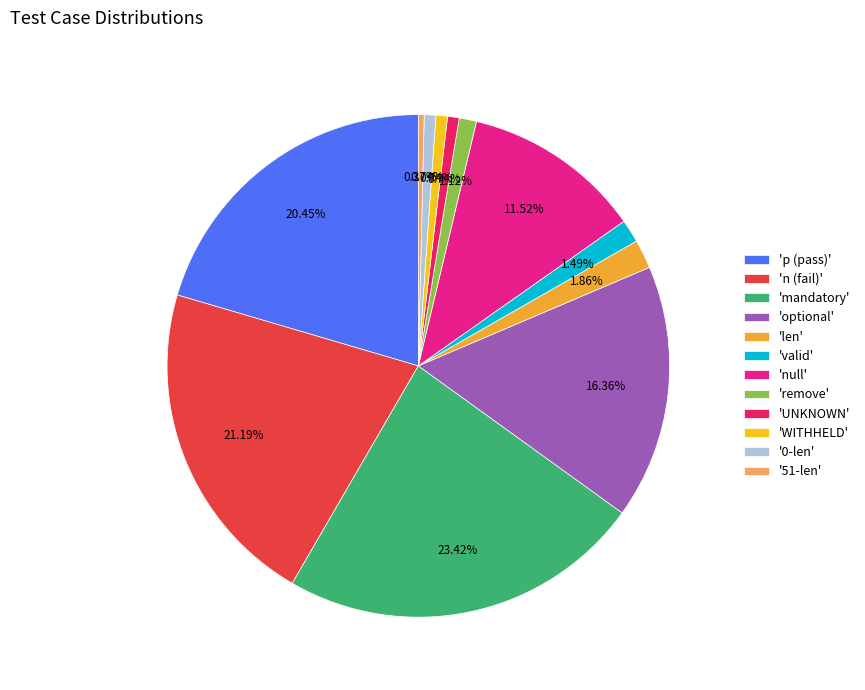

Is there a majority slice in this chart?

No